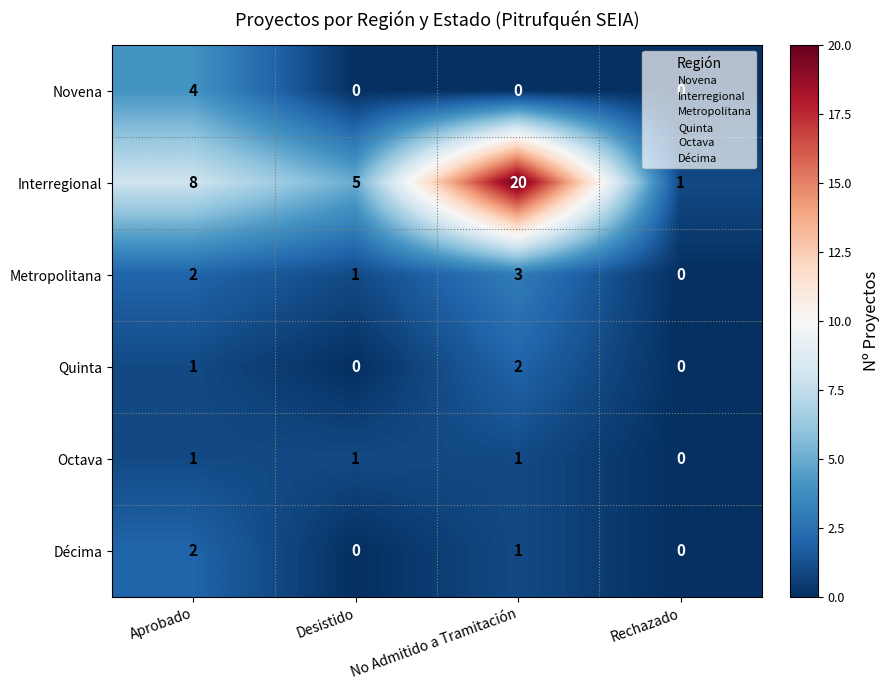

What is the sum of all Décima values?

3